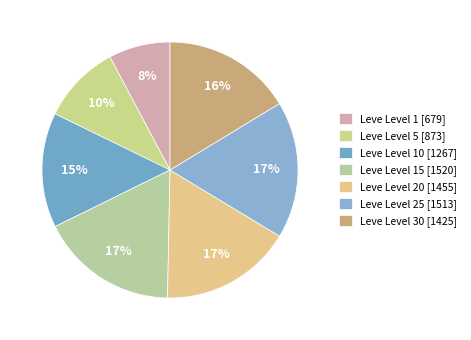

How many segments does this pie chart have?

7